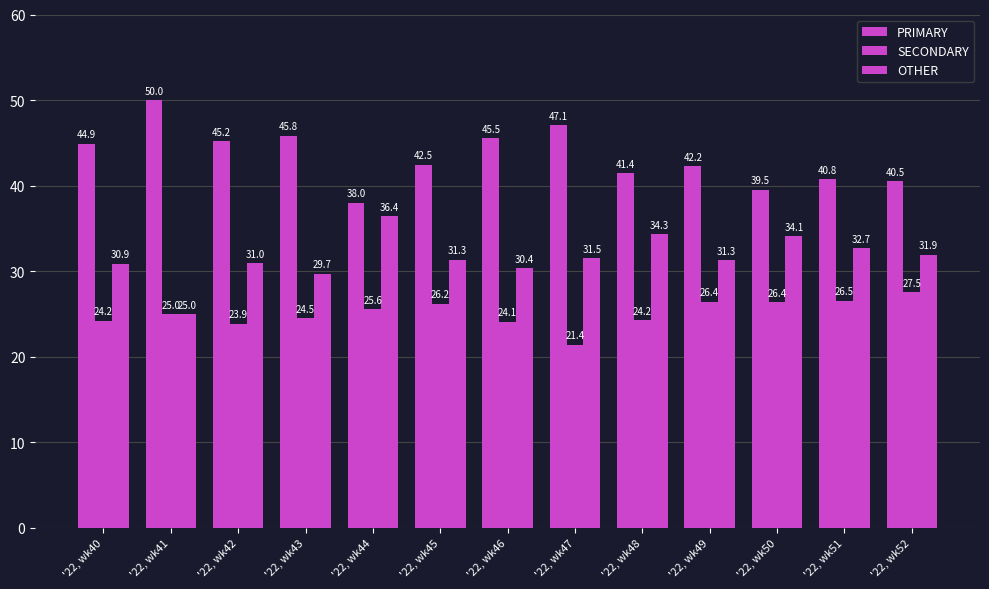

How many distinct data groups are displayed?

3